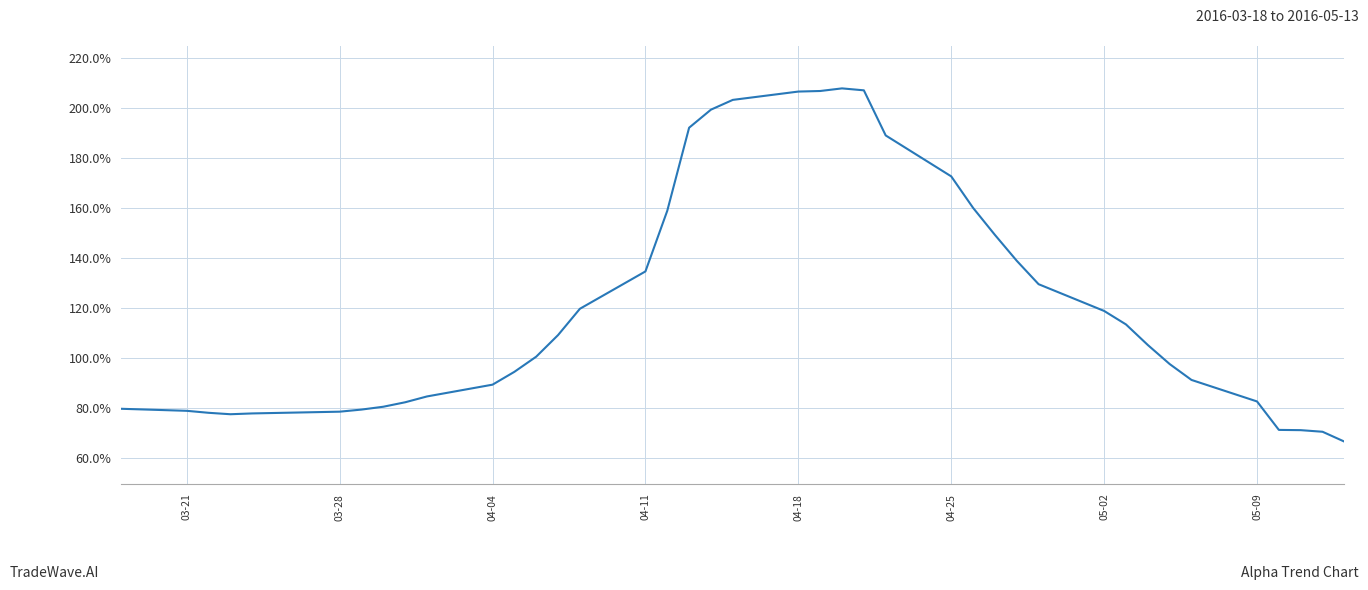

Does the chart have visible grid lines?

Yes